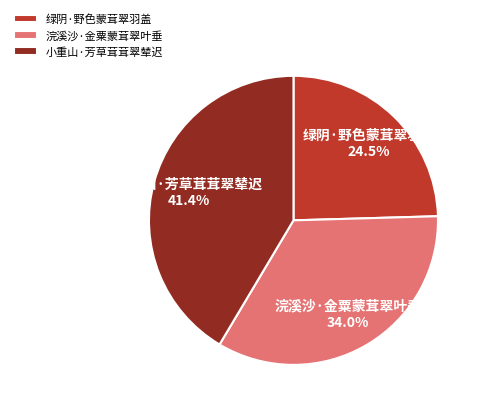

To the nearest percent, what portion does 浣溪沙·金粟蒙茸翠叶垂 represent?

34%